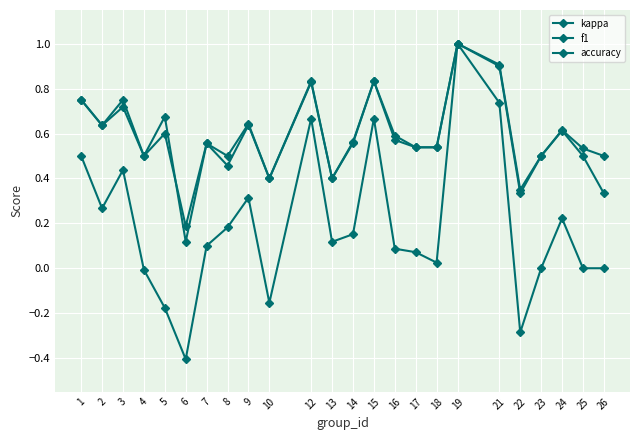

Is this an area chart (filled region under the line)?

No